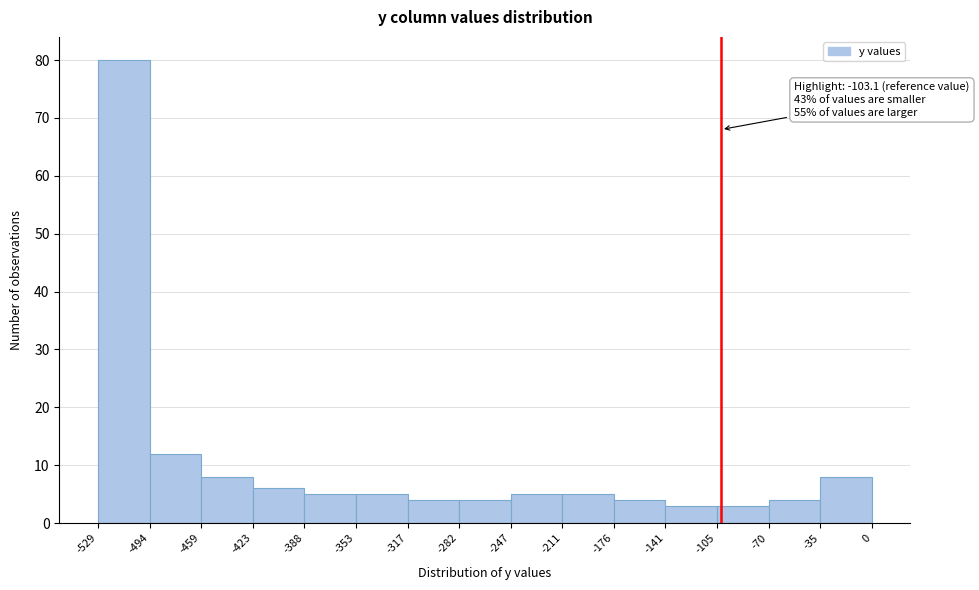

Which range on the x-axis has the tallest bar?

-529 to -494